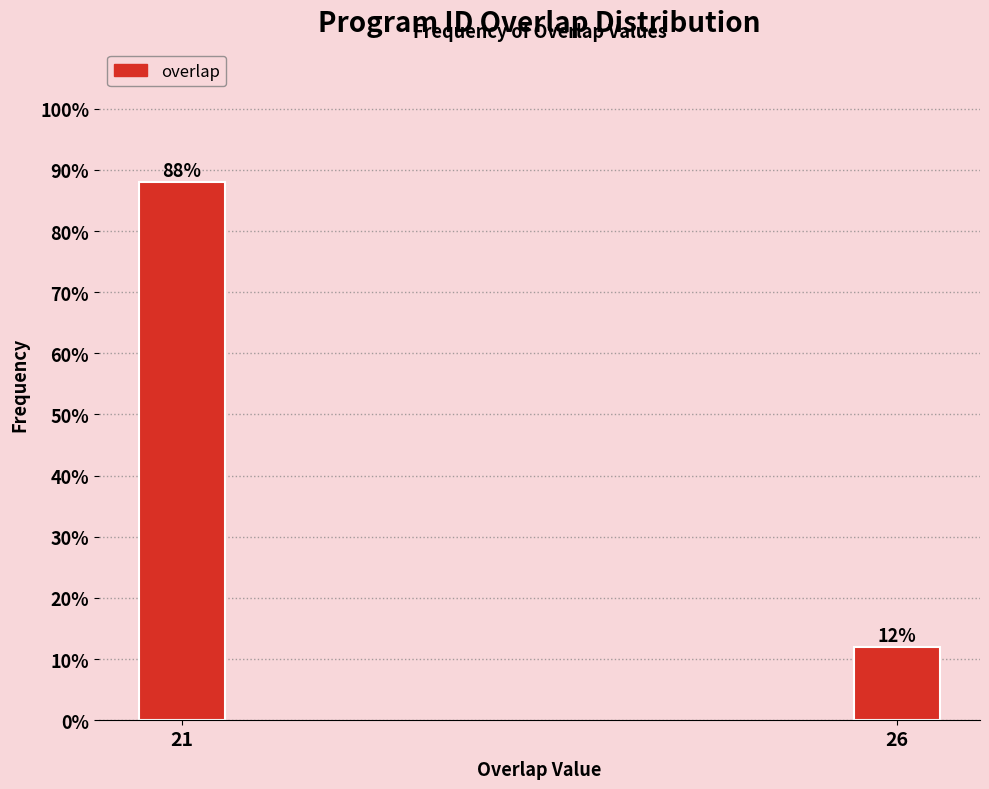

Reading right to left, extract all data points from this chart.

26=12	21=88